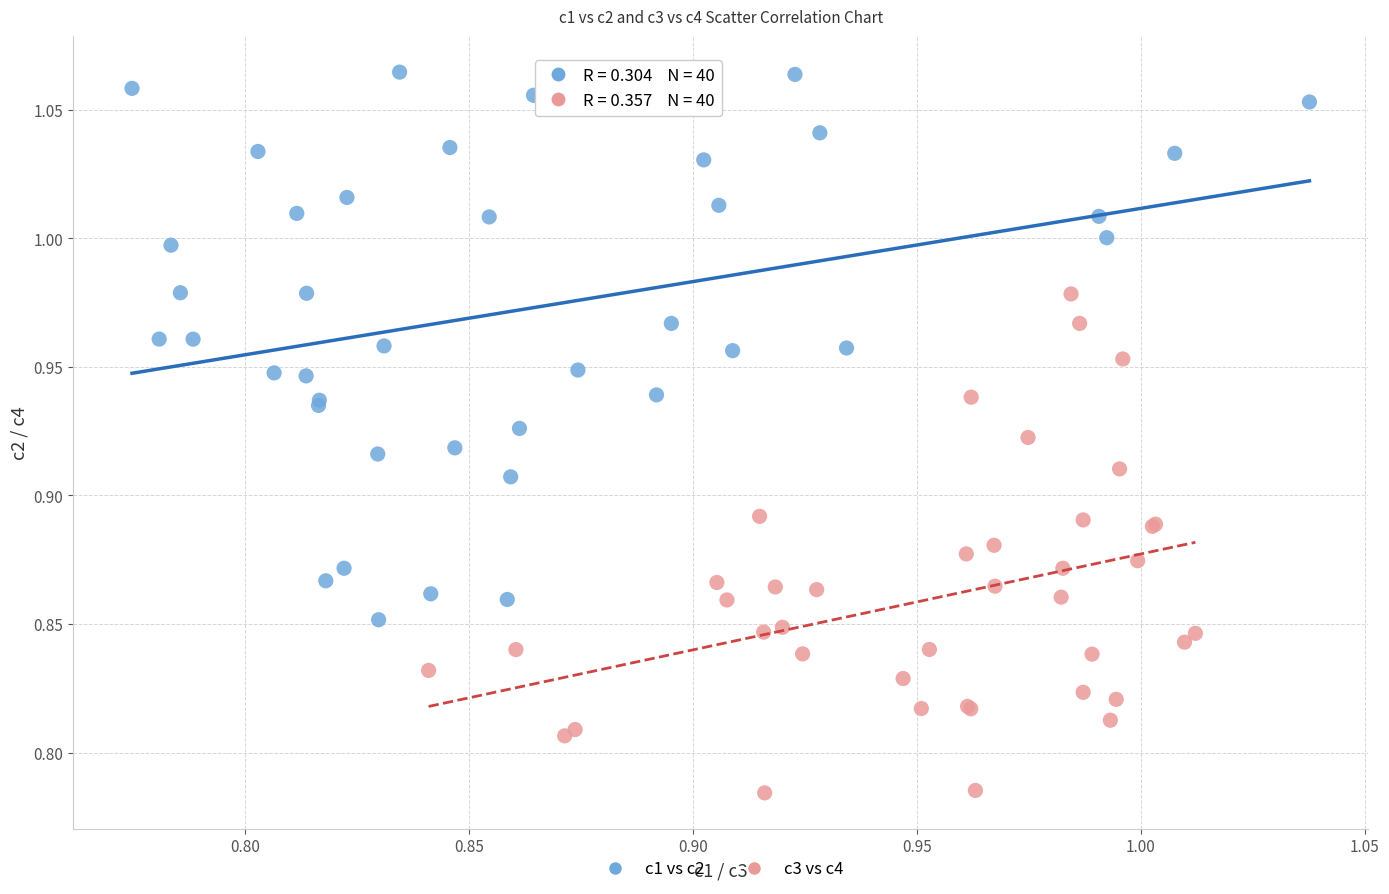

What are all the series names shown in the legend?

c1 vs c2, c3 vs c4